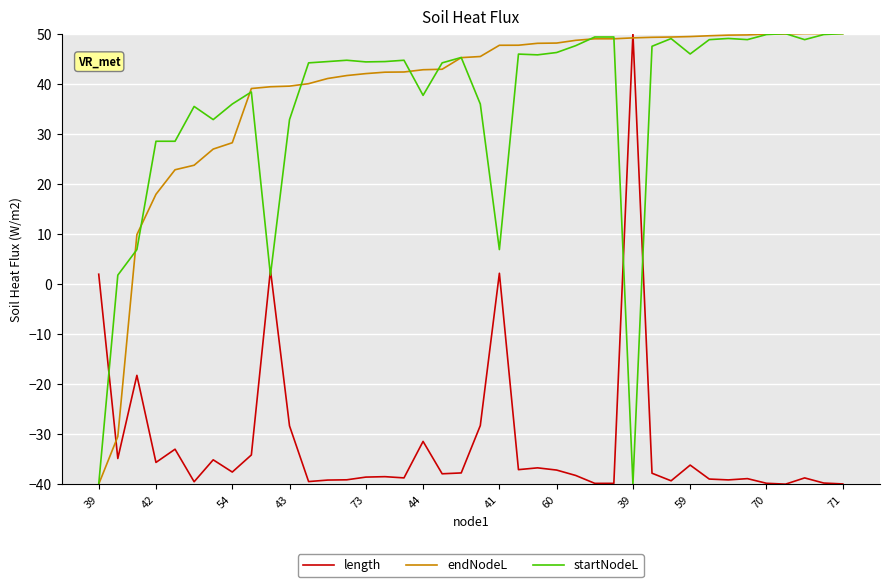

True or false: startNodeL and length cross at least once.

True